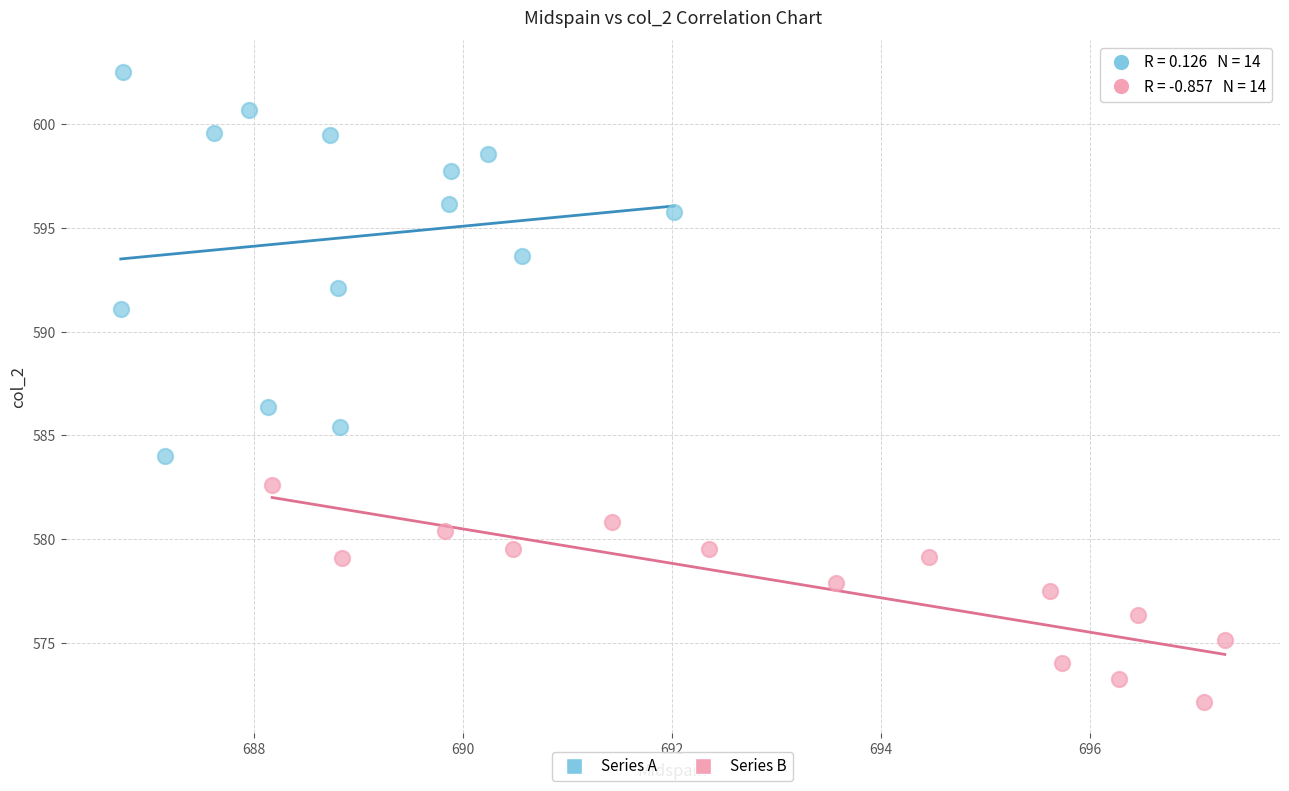

Which series has the largest Y range (max minus min)?

Series A